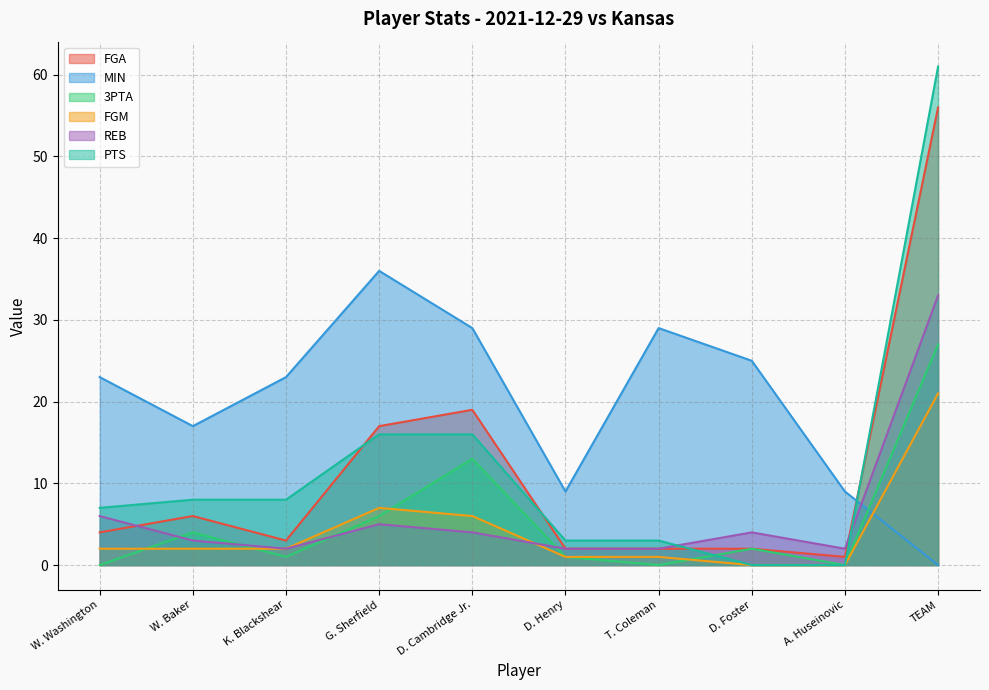

What position from the right is TEAM?

1